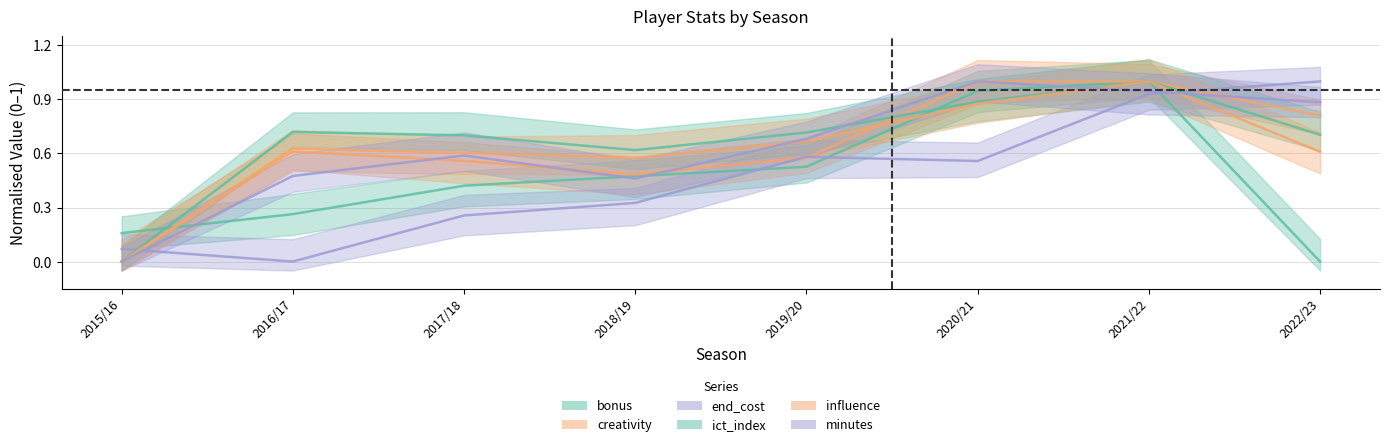

What are all the series names shown in the legend?

bonus, creativity, end_cost, ict_index, influence, minutes